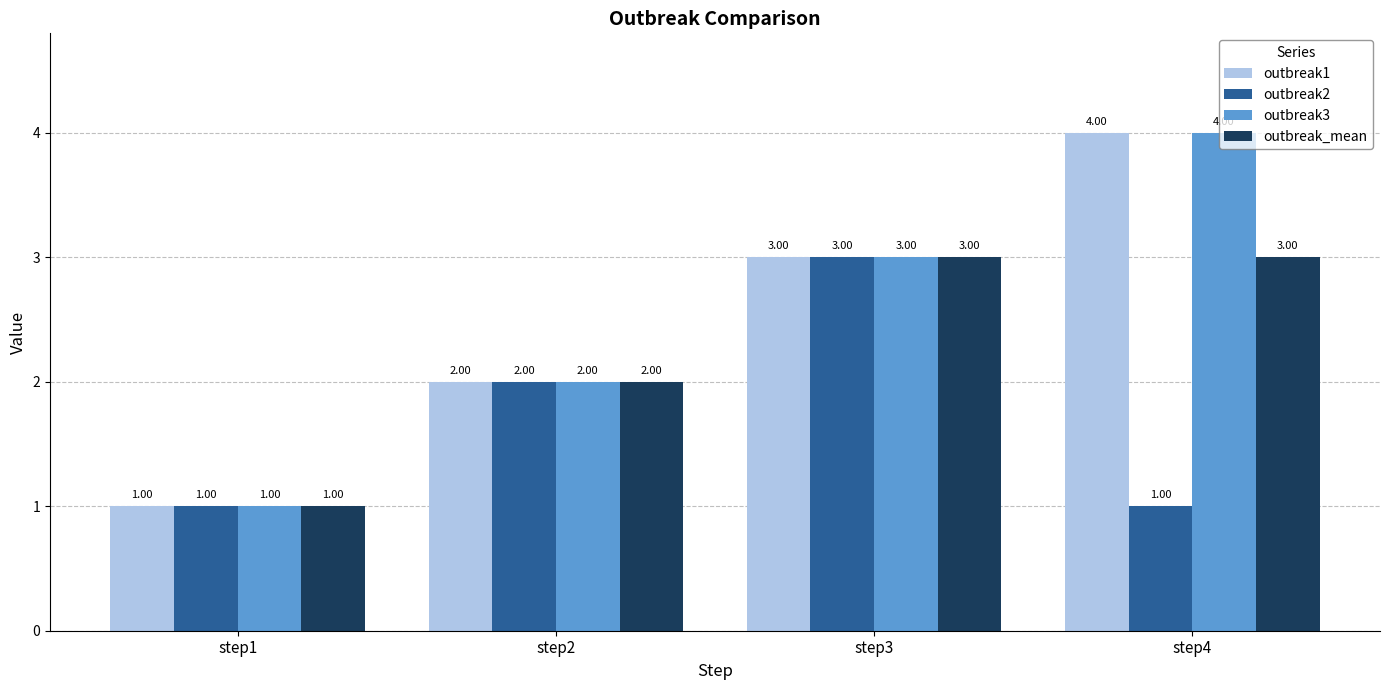

Is the value of outbreak_mean at step1 greater than the value of outbreak2 at step3?

No